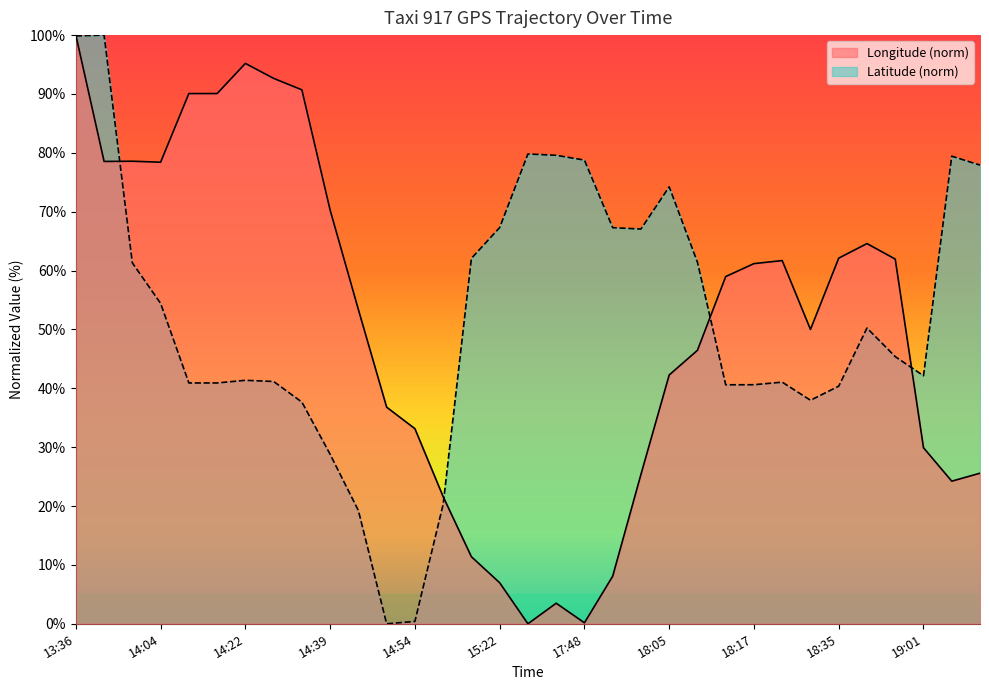

What is the sum of all lon values?

1653.8